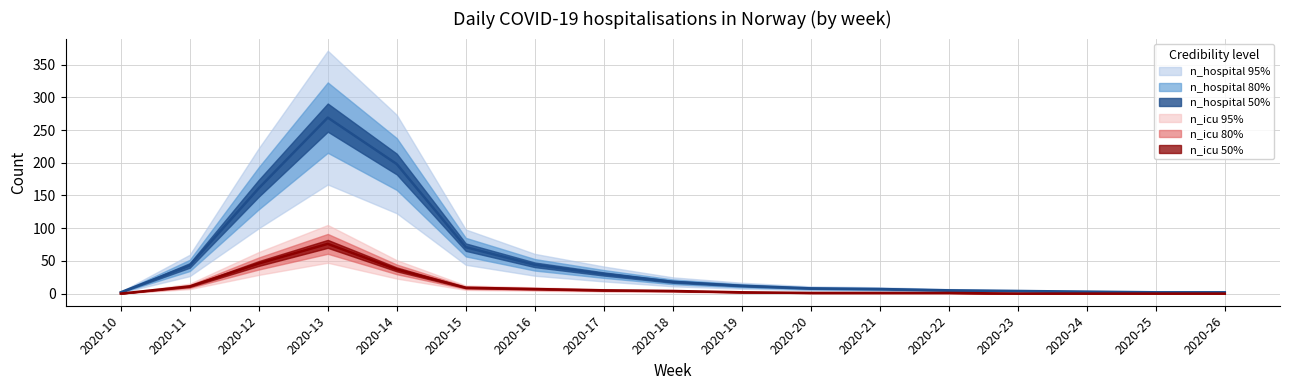

How many lines are shown in the chart?

2